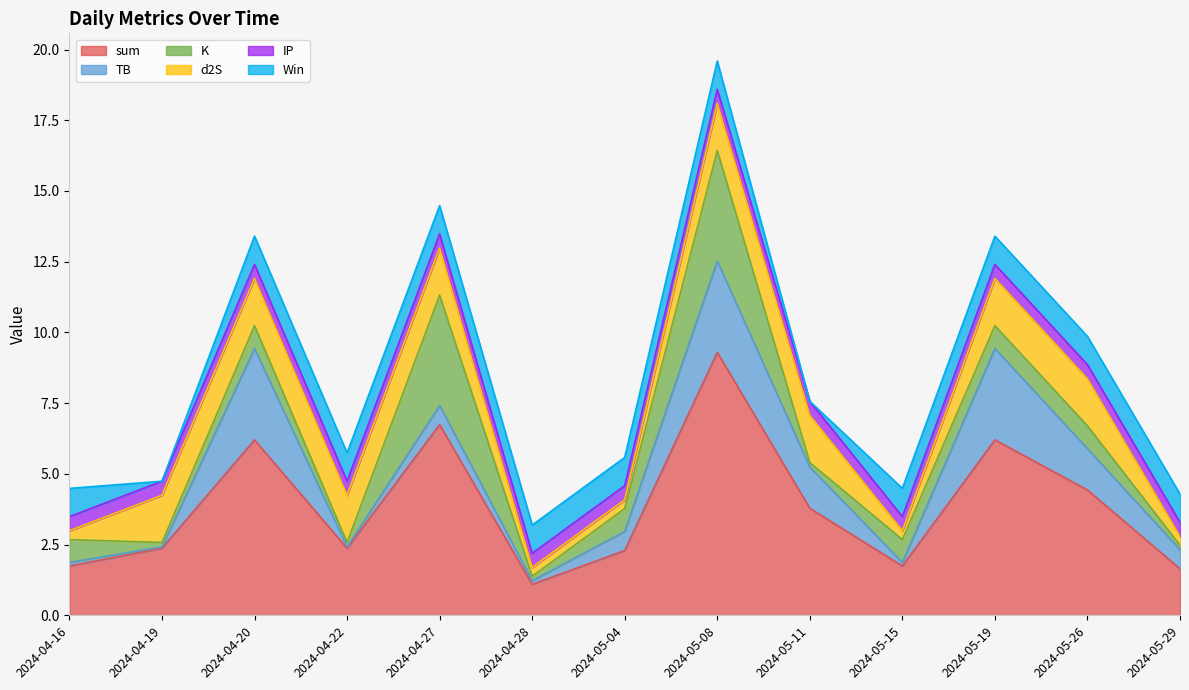

Rank the series at 2024-05-04 from lowest to highest value.

d2S, IP, TB, K, Win, sum